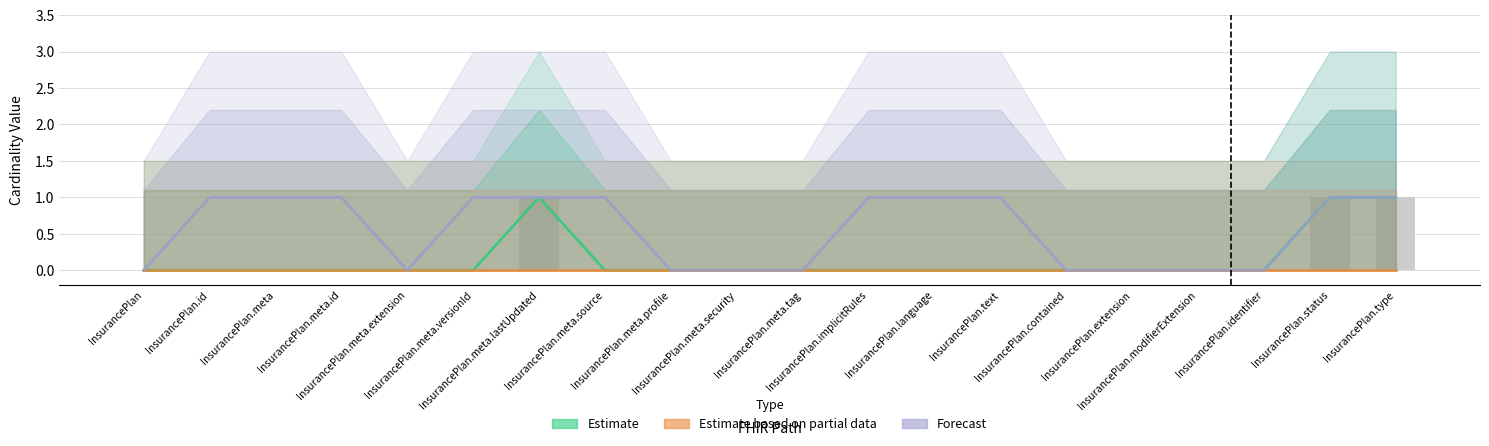

Reading left to right, extract all data points from this chart.

Estimate (Min): 0	0	0	0	0	0	1	0	0	0	0	0	0	0	0	0	0	0	1	1
Estimate based on partial data (Base Min): 0	0	0	0	0	0	0	0	0	0	0	0	0	0	0	0	0	0	0	0
Forecast (Max): 0	1	1	1	0	1	1	1	0	0	0	1	1	1	0	0	0	0	1	1